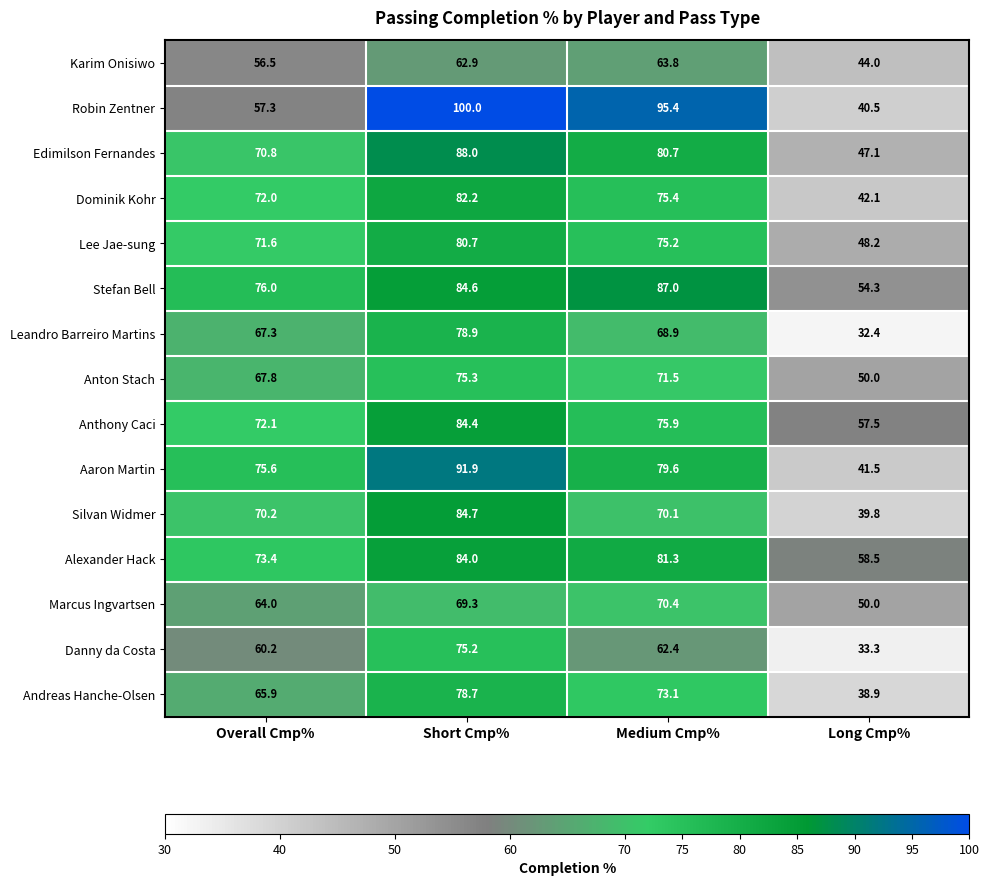

Count the number of categories in the chart.

4